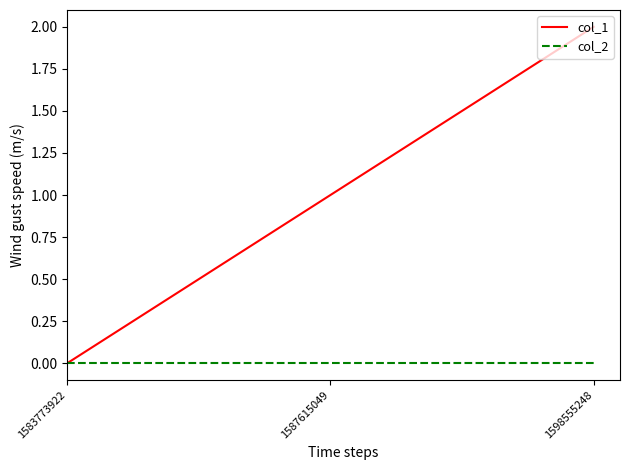

Which series changed the most between 1583773922 and 1598555248?

col_1